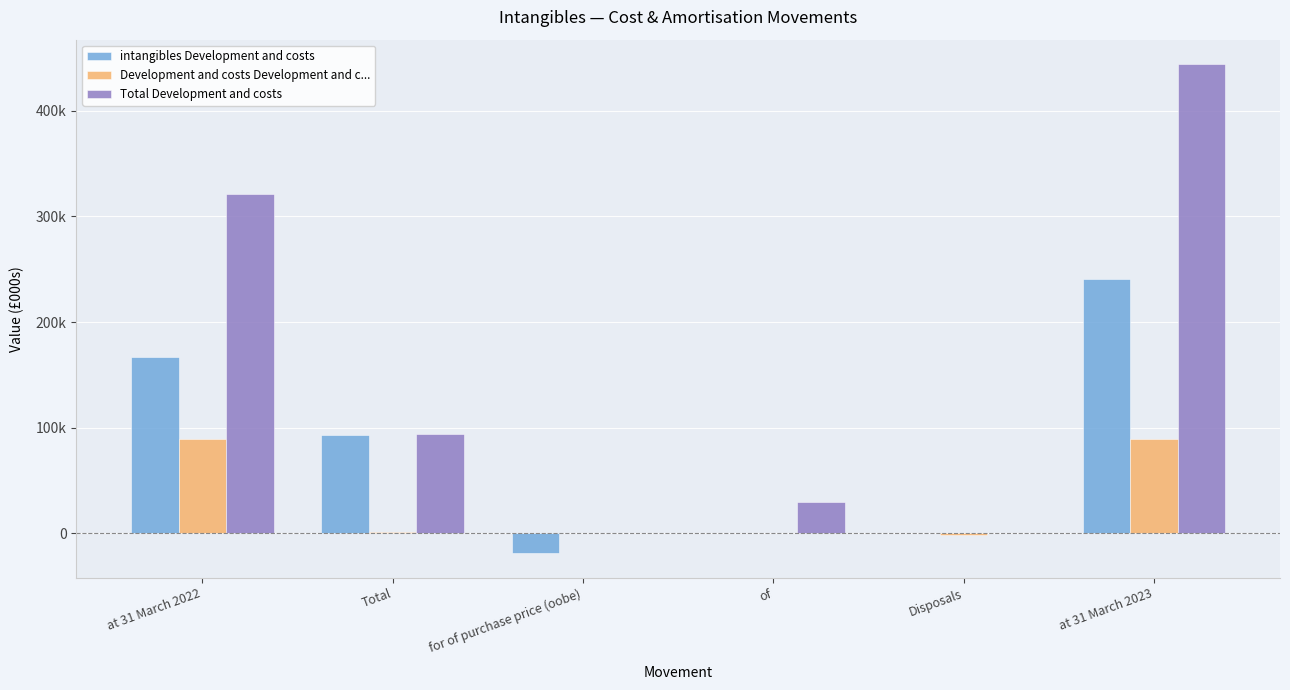

Which series has the widest spread of values?

Total Development and costs